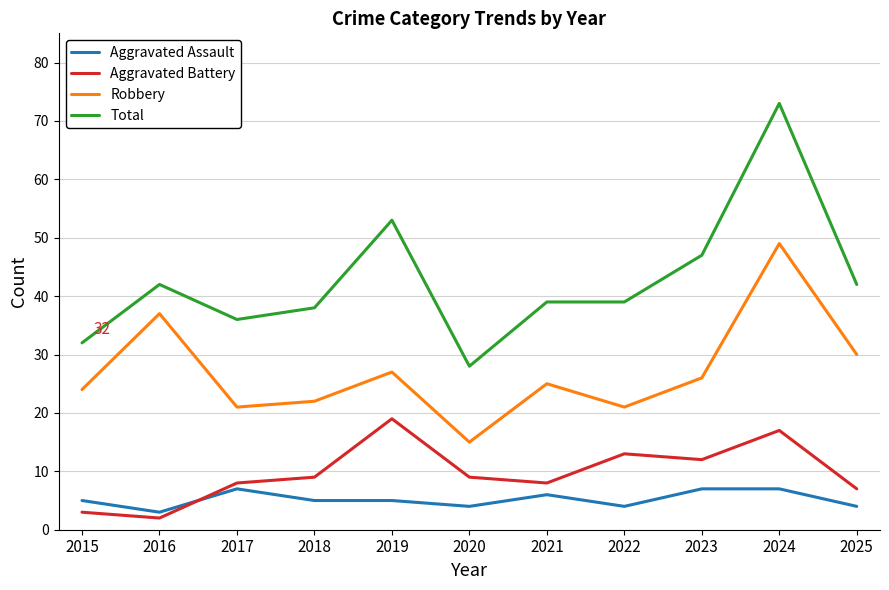

What is the sum of the Aggravated Assault values at 2016 and 2025?

7